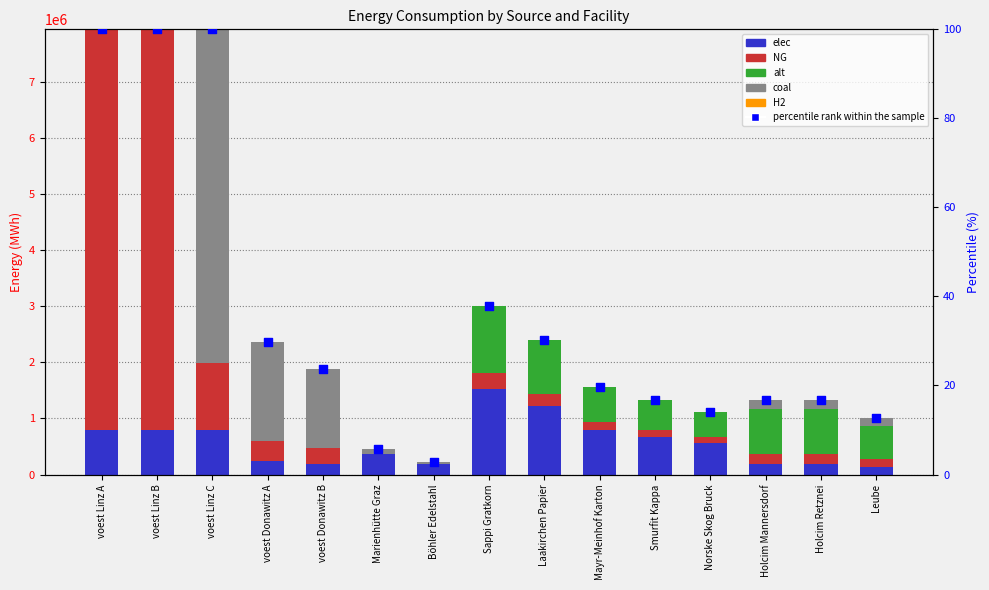

Which series contains the highest Y value?

NG